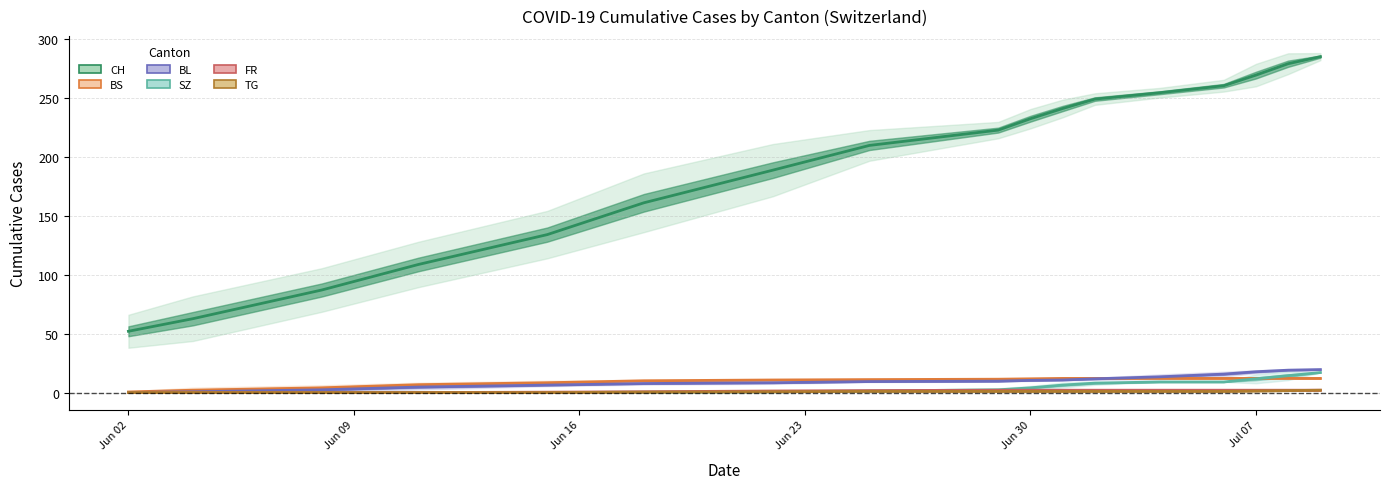

Which series has the widest spread of values?

CH